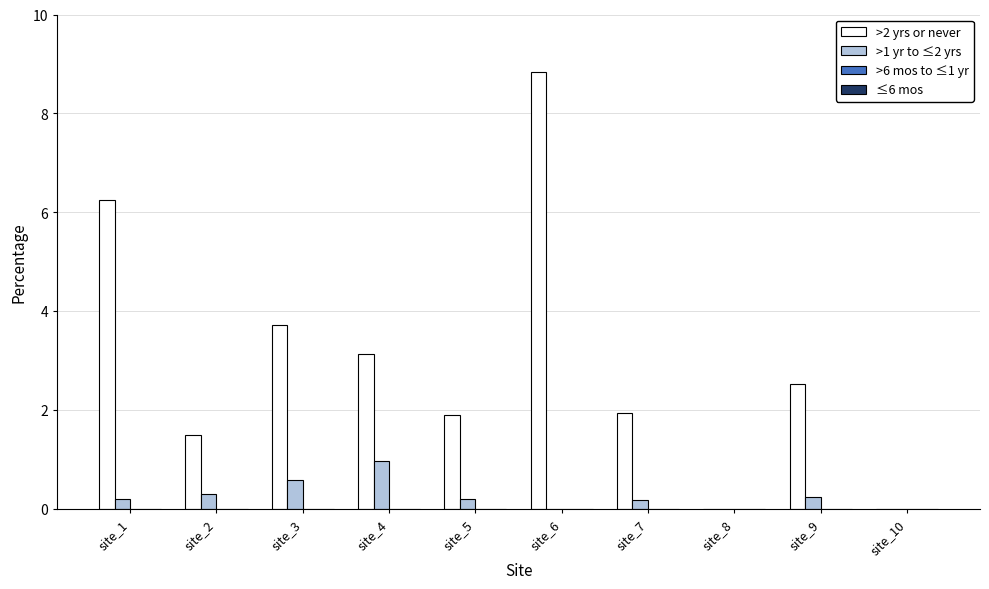

True or false: >2 yrs or never has a value of 6.2 at site_1.

True